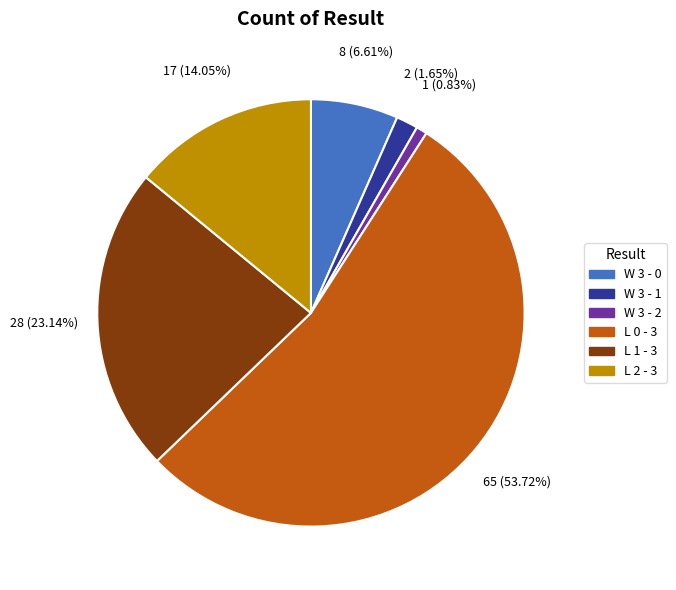

Does W 3 - 0 account for over 50% of the chart?

No